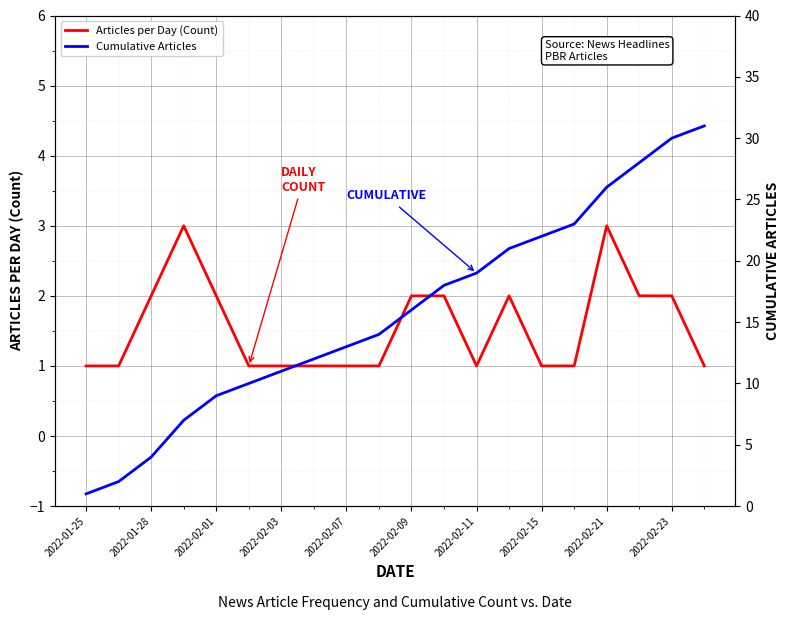

How many interior local valleys does the Articles per Day (Count) series have?

1